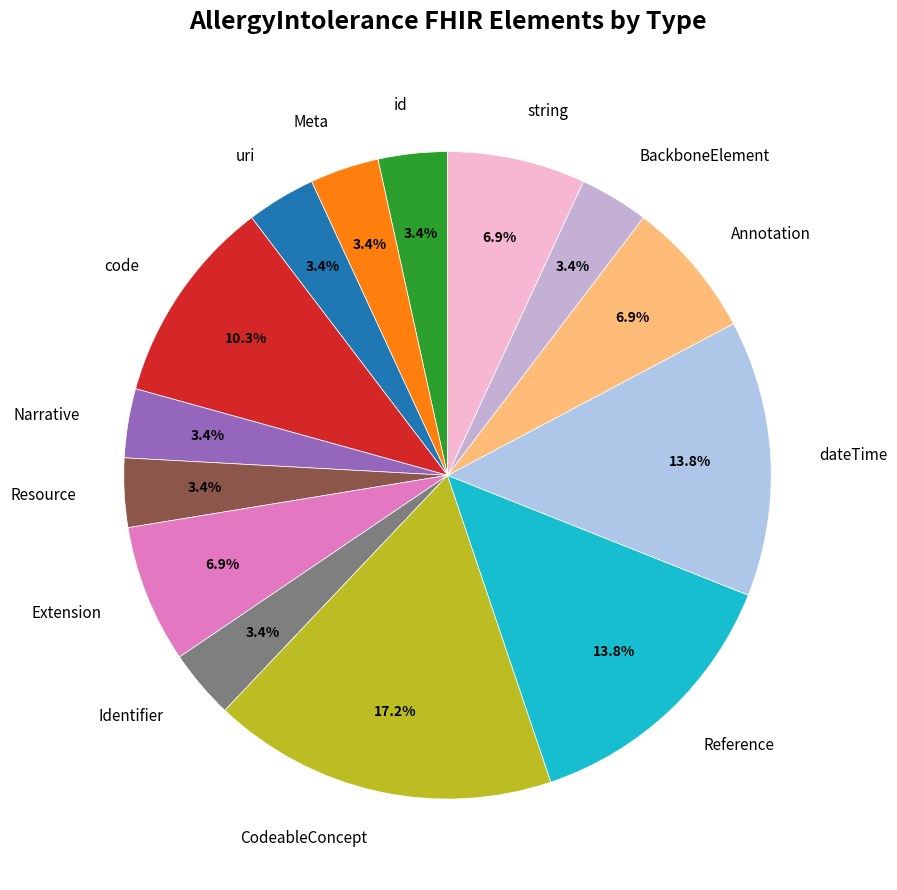

How many segments does this pie chart have?

14